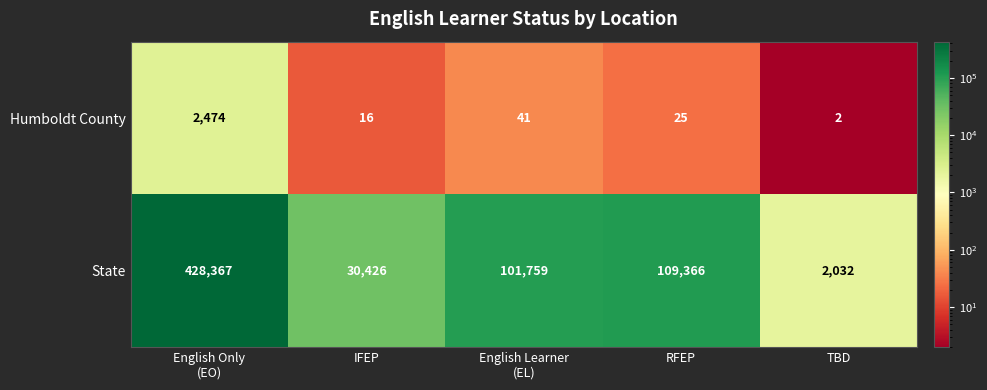

What is the difference between the second highest and second lowest values in the Humboldt County series?

25